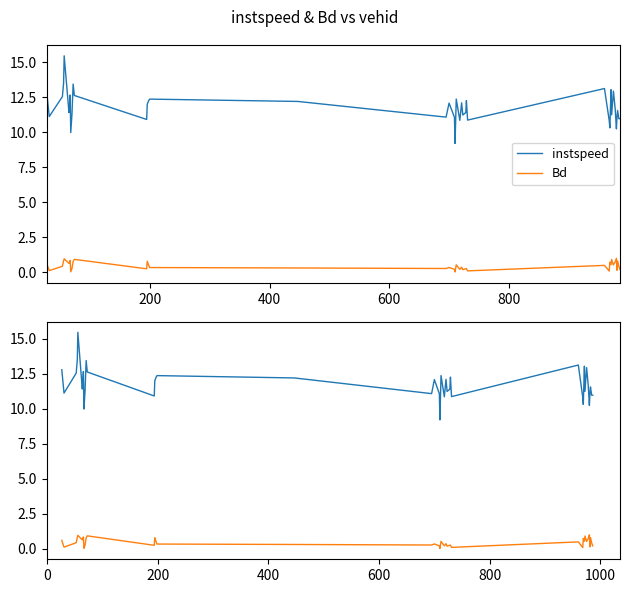

How many lines are shown in the chart?

2